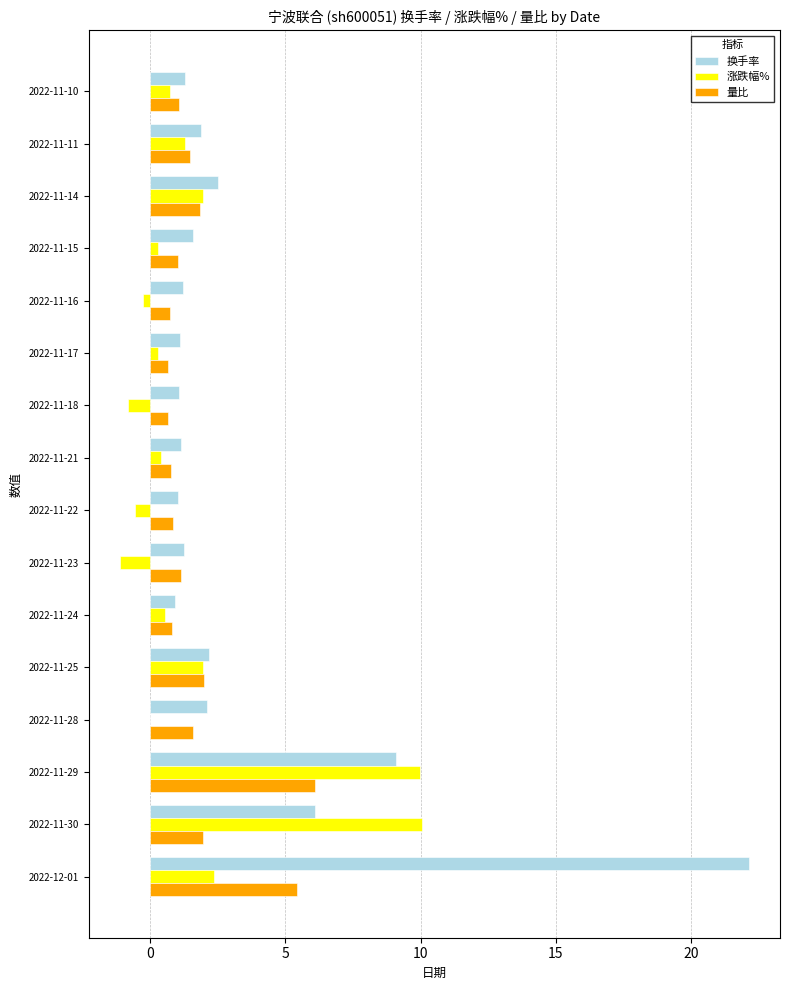

Which category has the highest value in the 量比 series?

2022-11-29